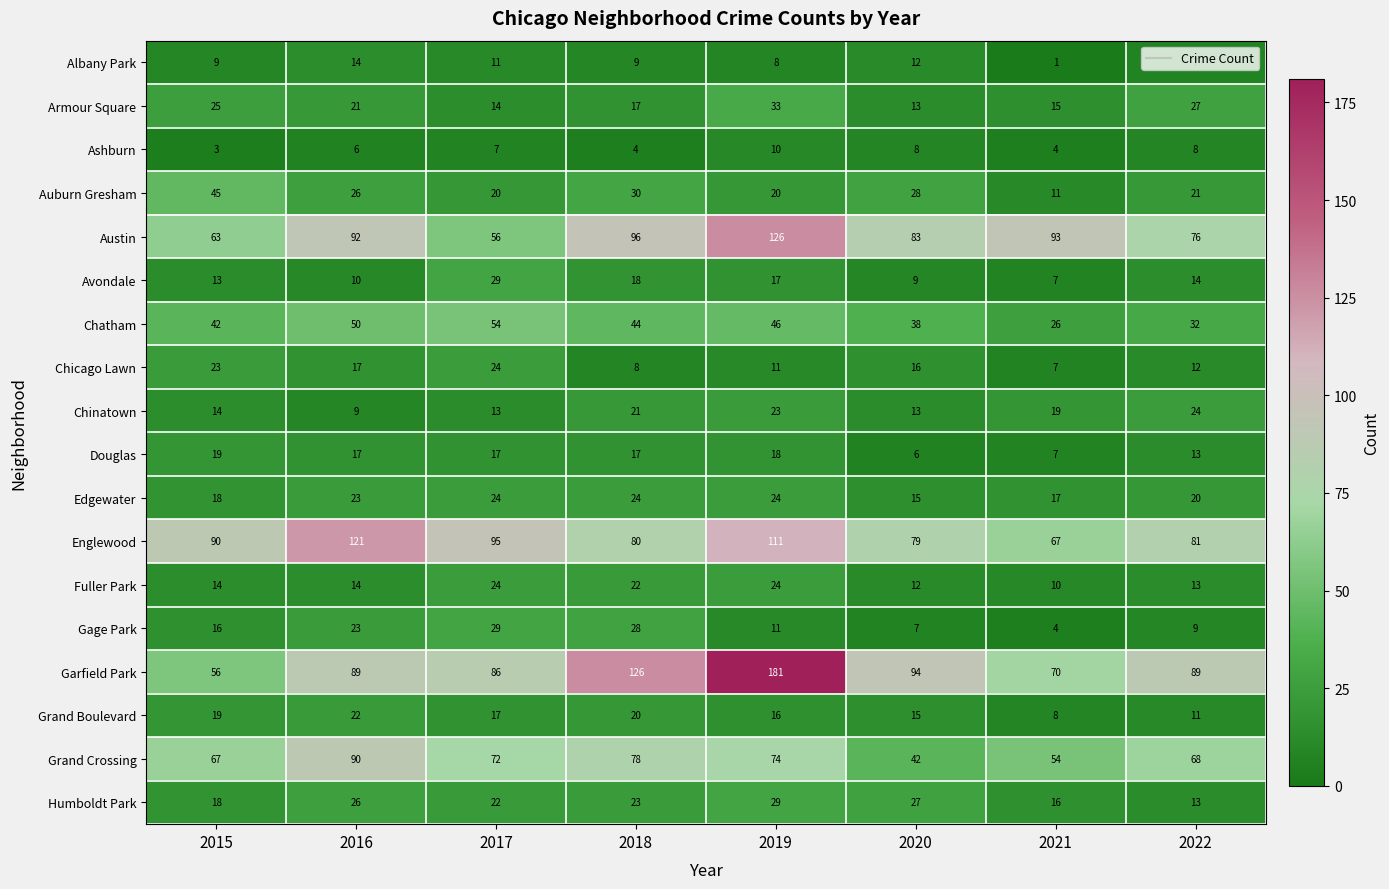

What is the maximum value for Chatham?

54